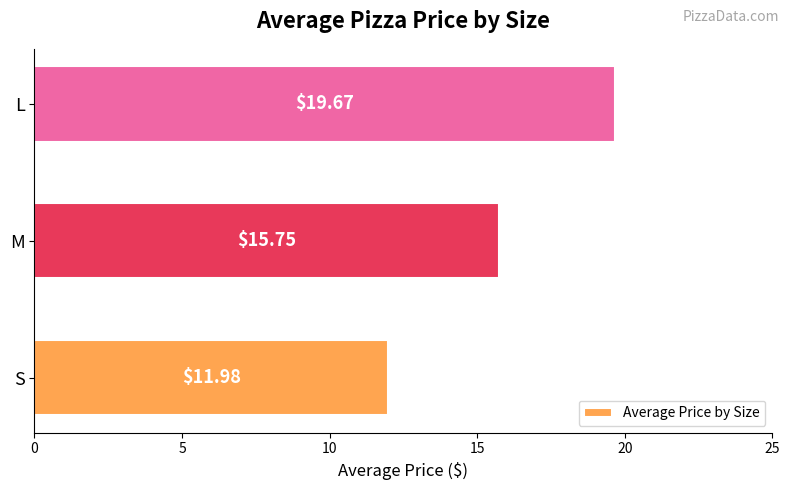

What is the change in value from S to L?

+7.7